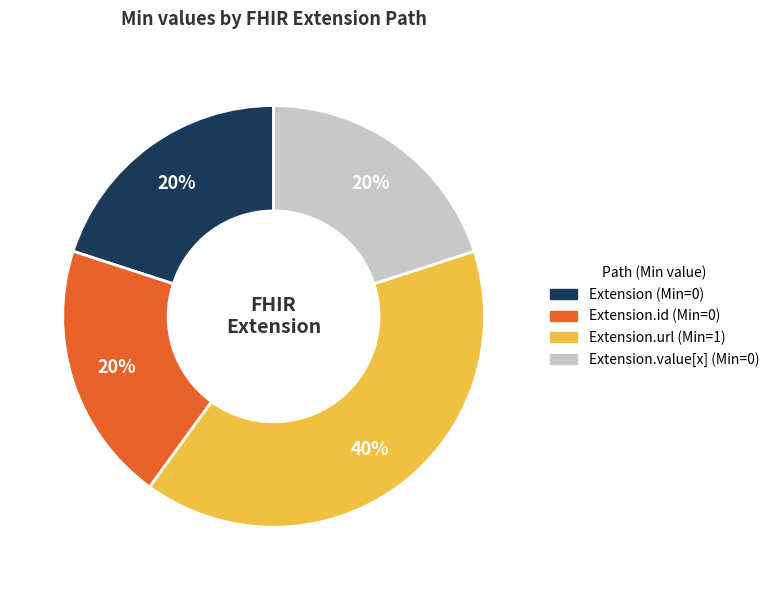

To the nearest percent, what is the difference between the largest and smallest slice percentages?

20%